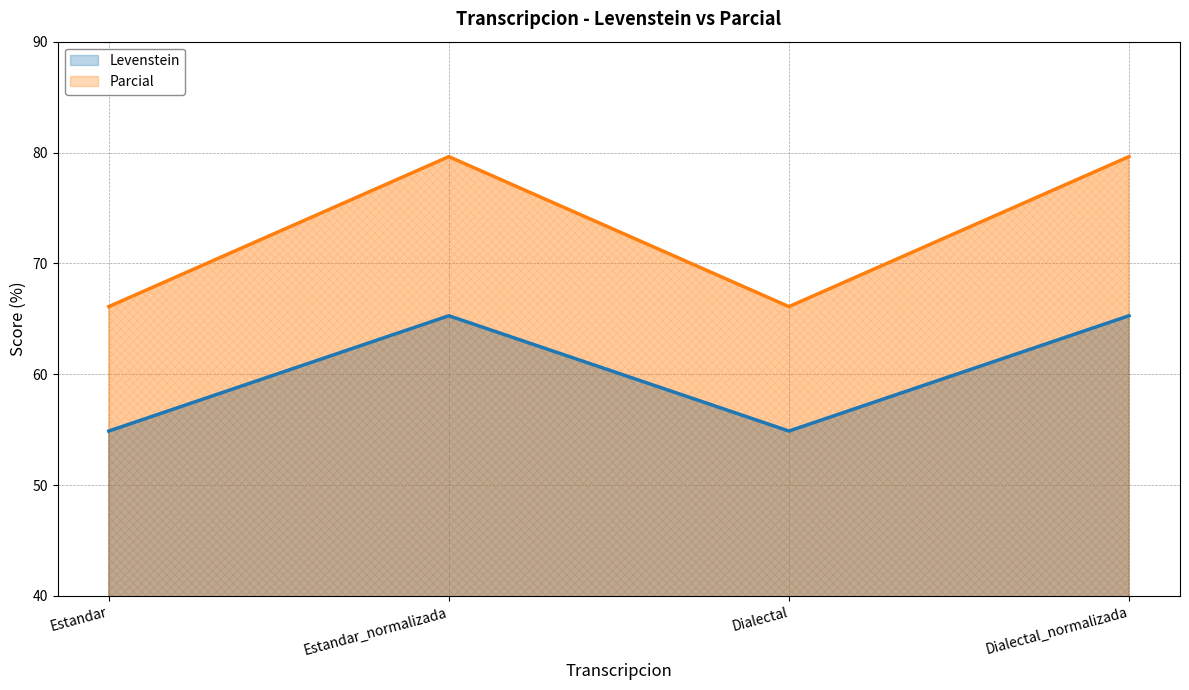

What are all the series names shown in the legend?

Levenstein, Parcial